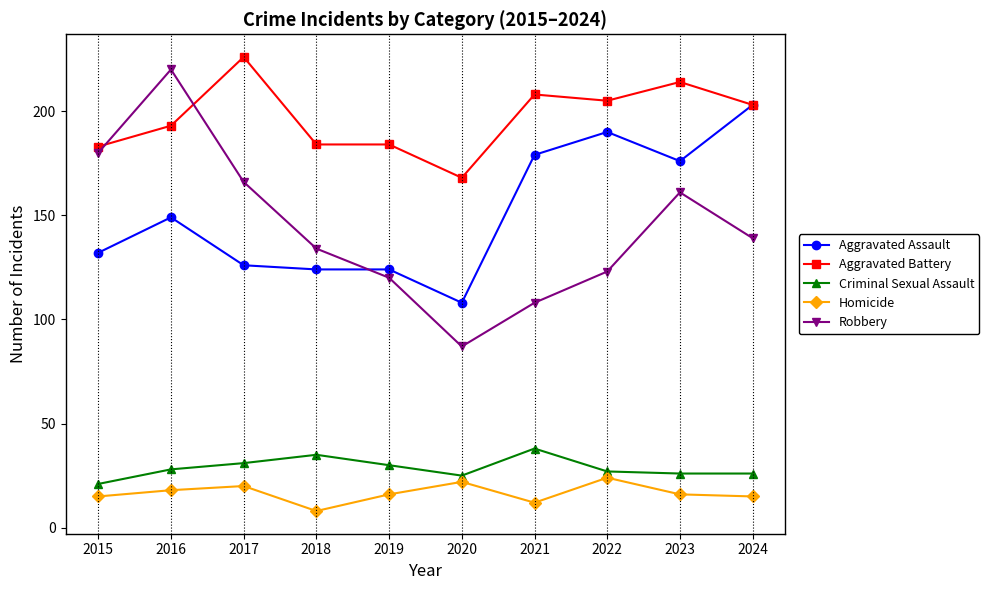

Count the number of data series in this chart.

5